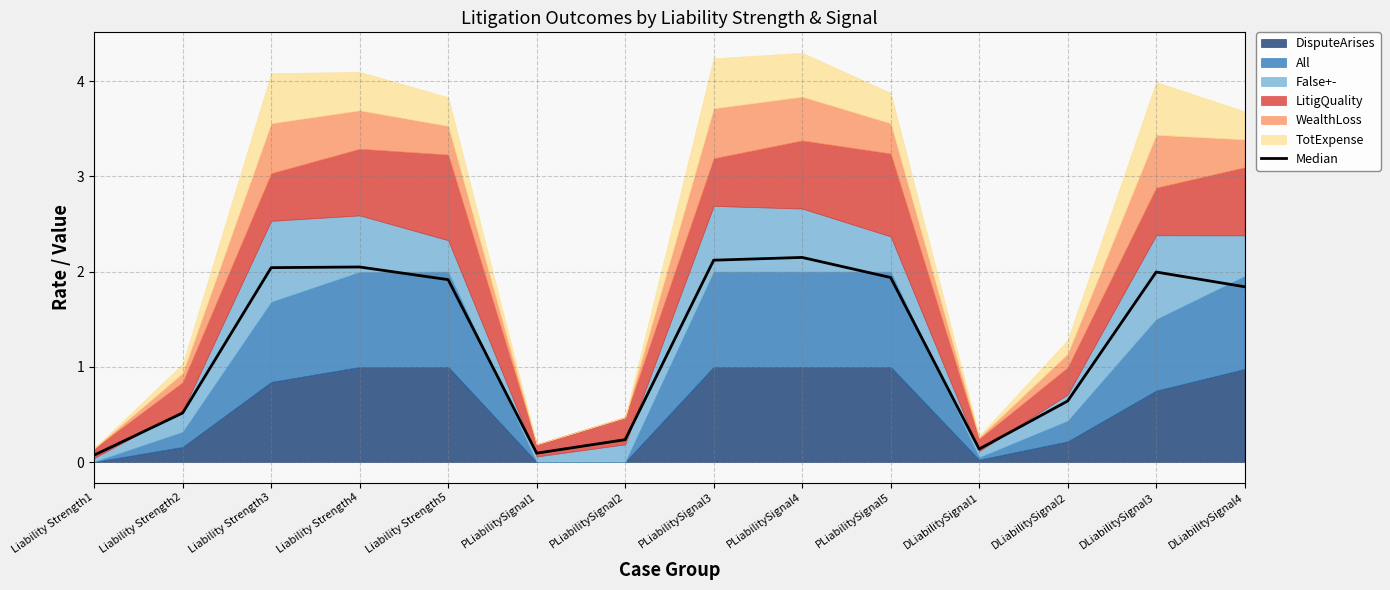

True or false: there are more than 0 points higher than both neighbors.

True